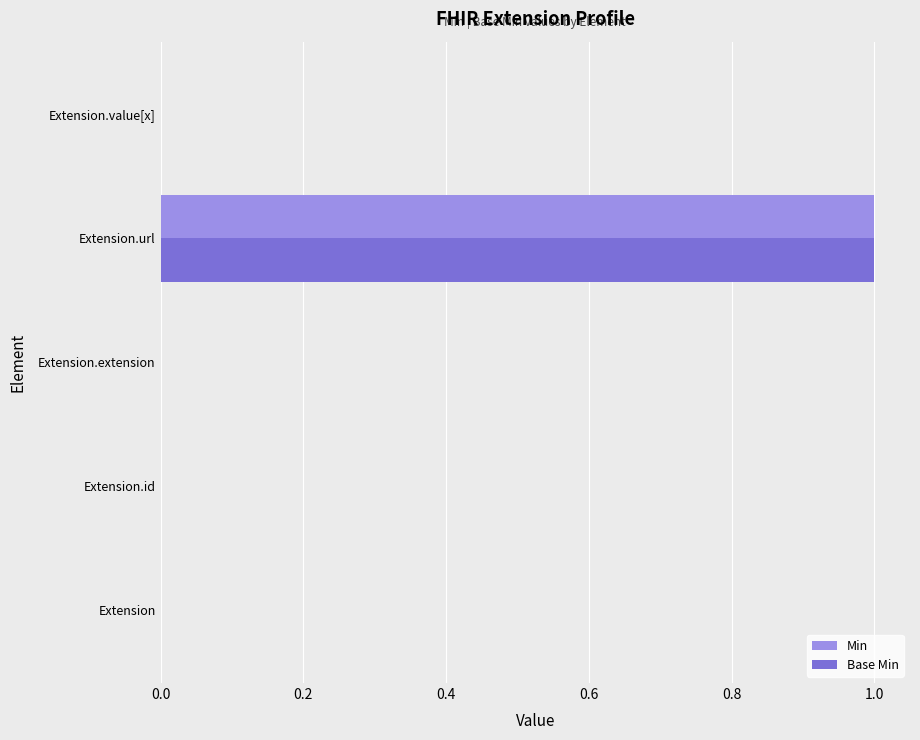

Count the number of data series in this chart.

2